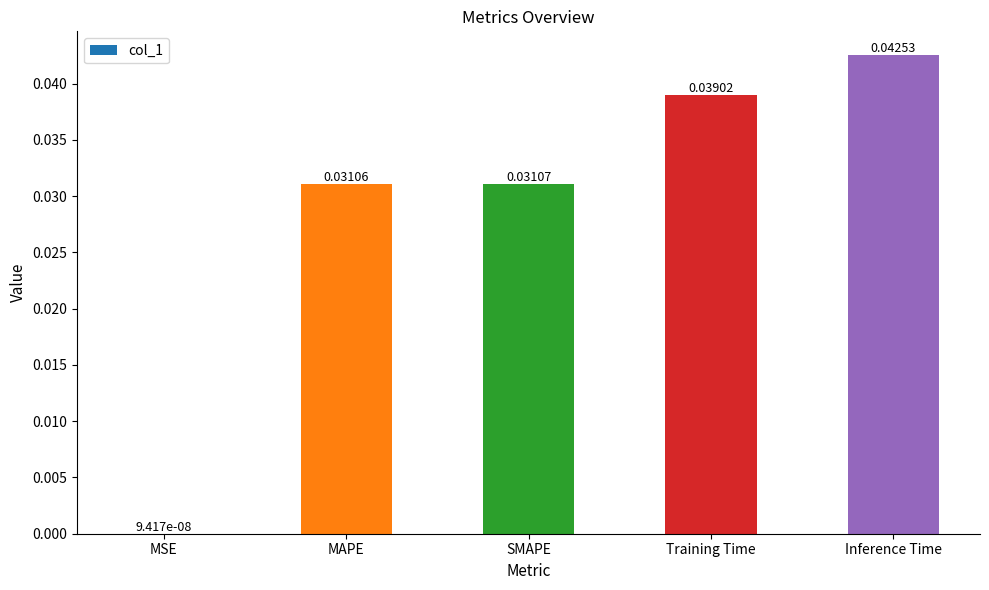

Between MAPE and MSE, which is larger?

MAPE